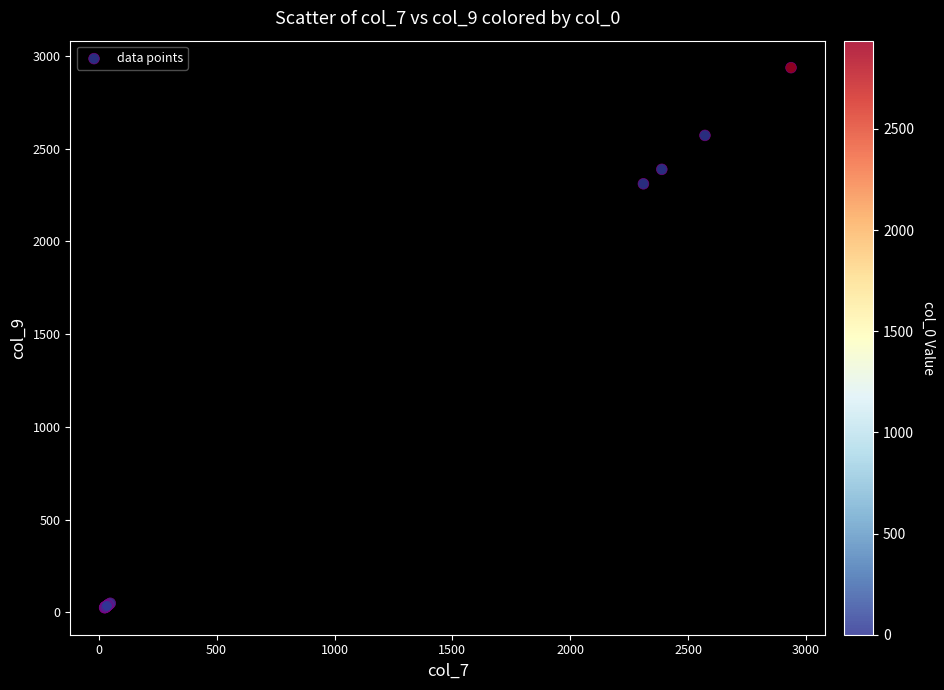

What Y value in the scatter plot is closest to 1480?

2310